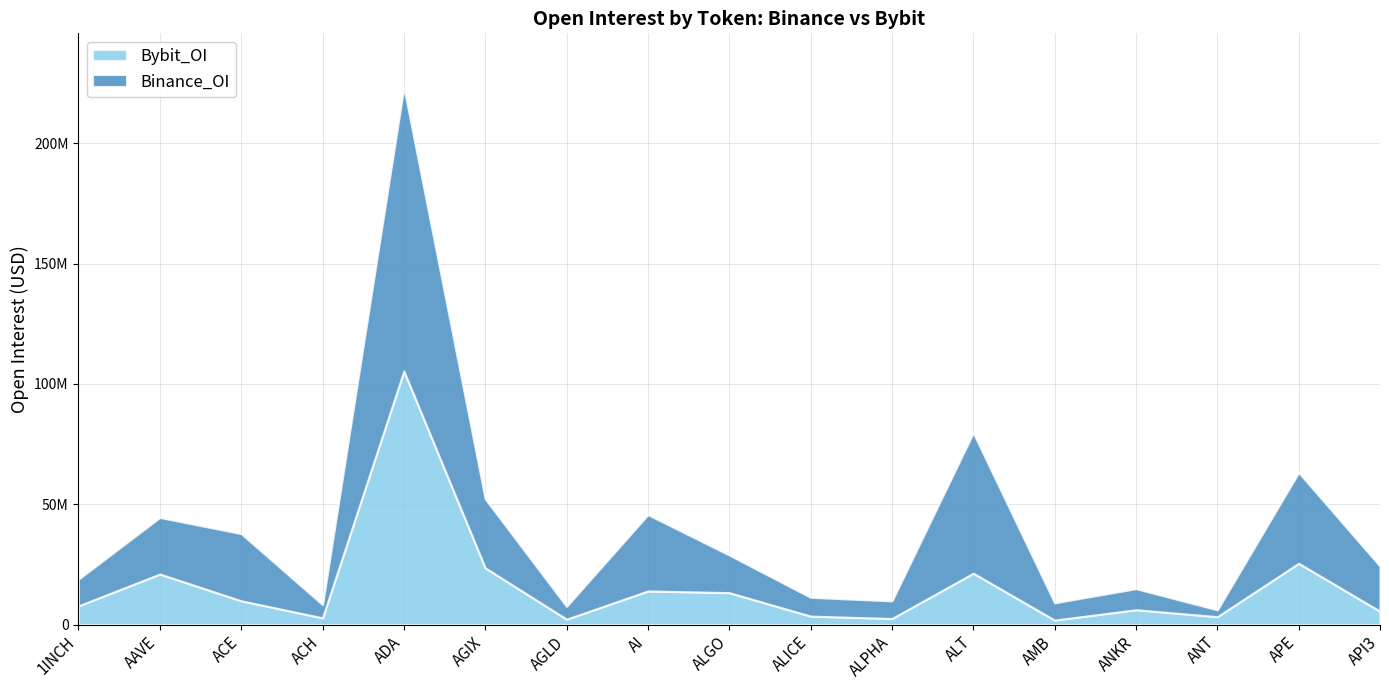

In Bybit_OI, how many points are higher than both neighbors (excluding endpoints)?

6